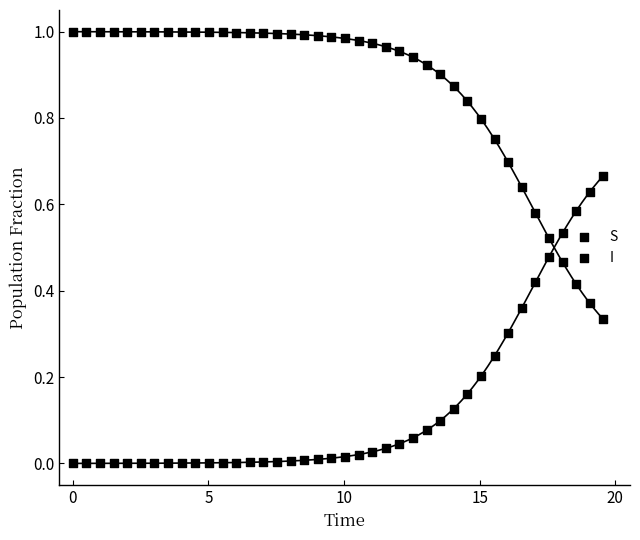

How many data points are displayed?

80